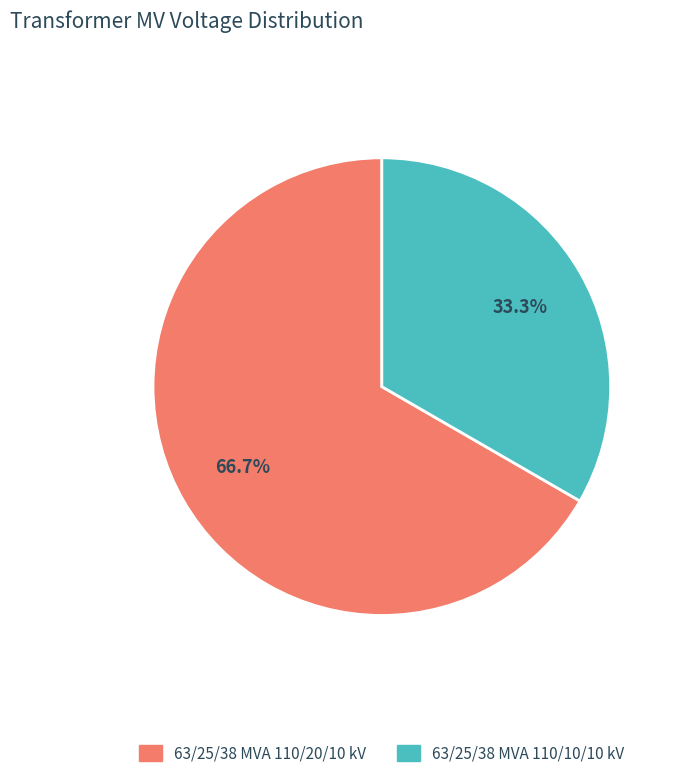

How much of the chart is everything except 63/25/38 MVA 110/10/10 kV?

66.7%